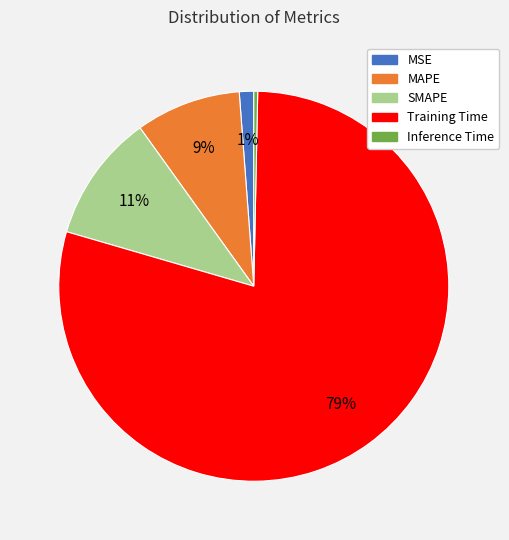

True or false: Training Time accounts for 79% of the total.

True